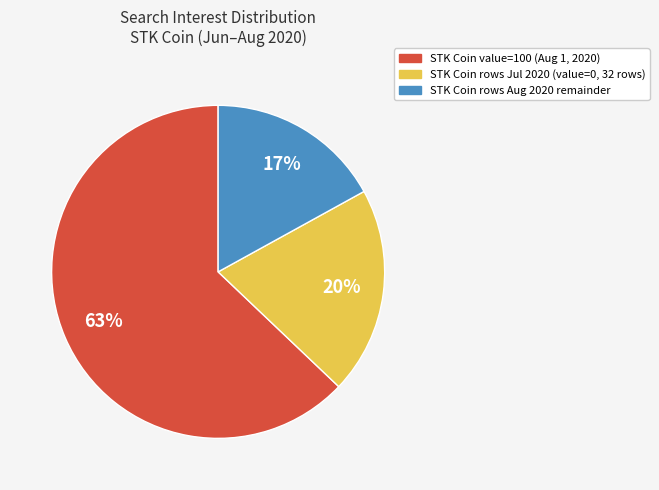

Does any single category account for the majority?

Yes